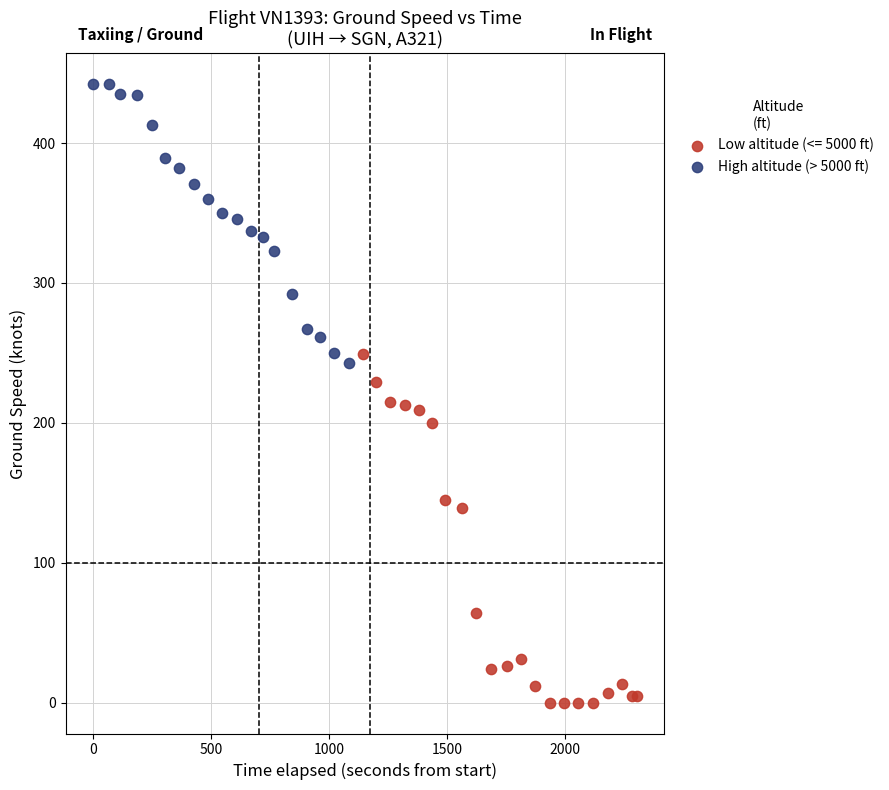

Which series reaches the minimum Y coordinate?

Low altitude (<= 5000 ft)